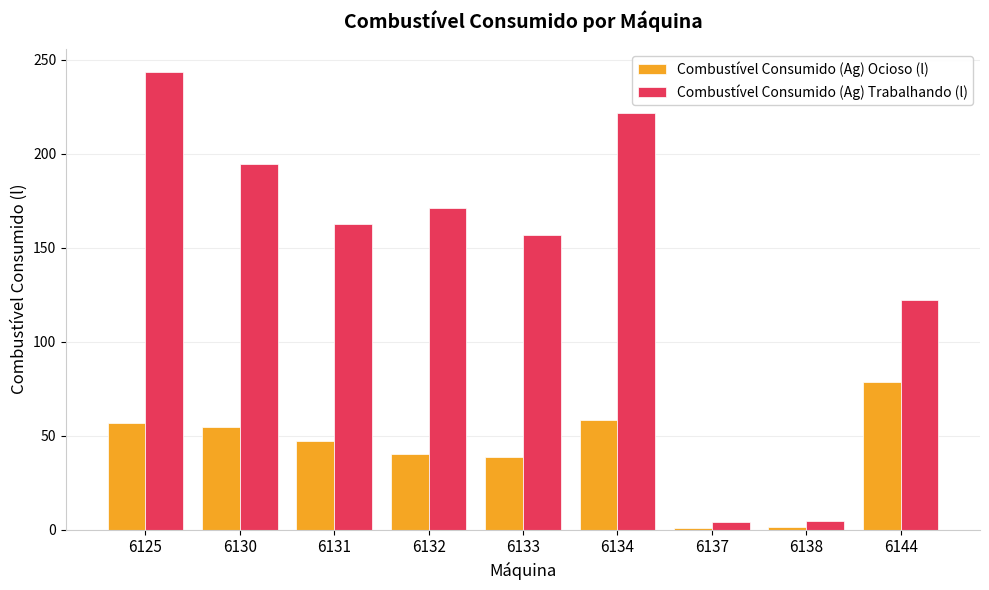

Which series changed the most between 6131 and 6138?

Combustível Consumido (Ag) Trabalhando (l)